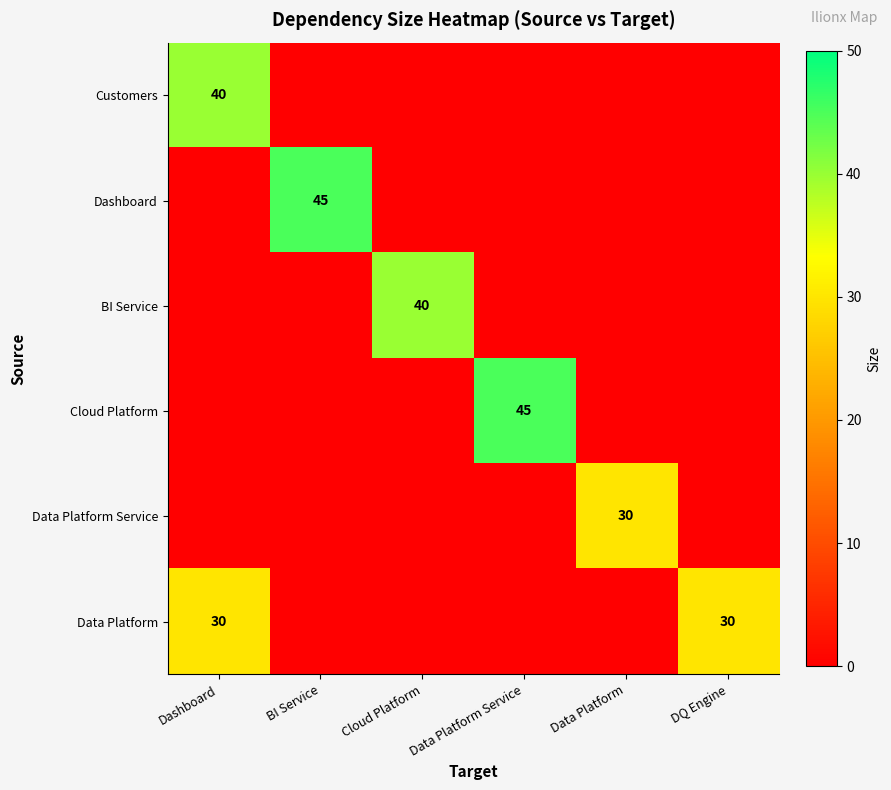

At which category does the chart reach its peak across all series?

BI Service